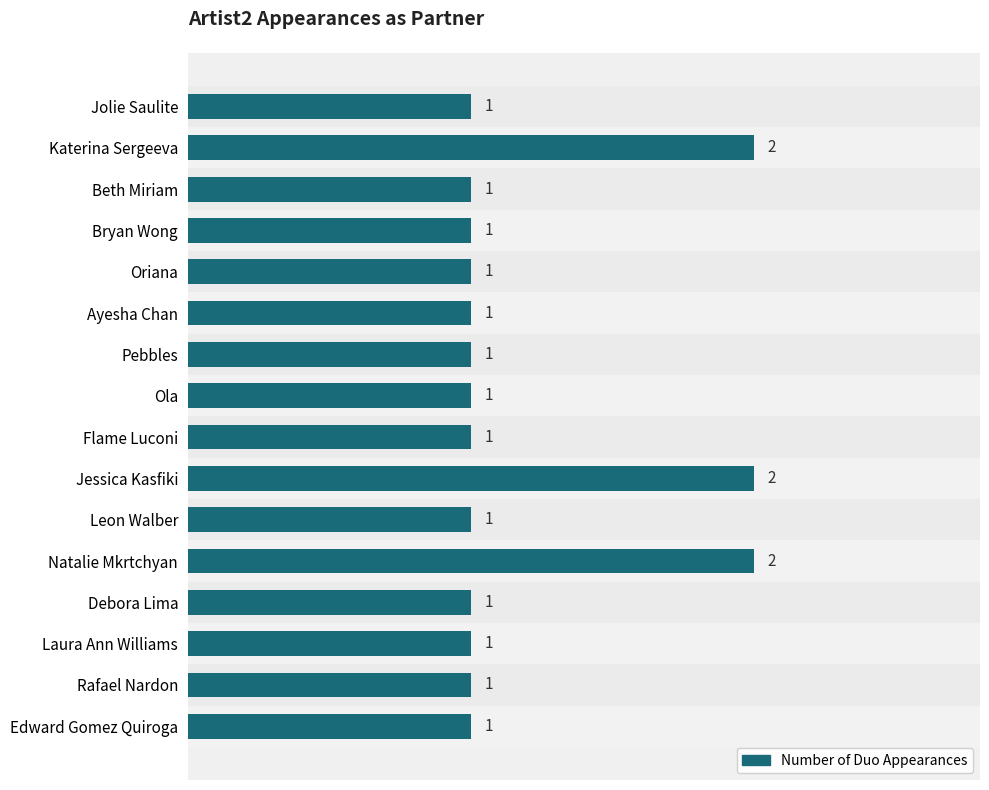

What is the value of the 13th bar from the top?

1